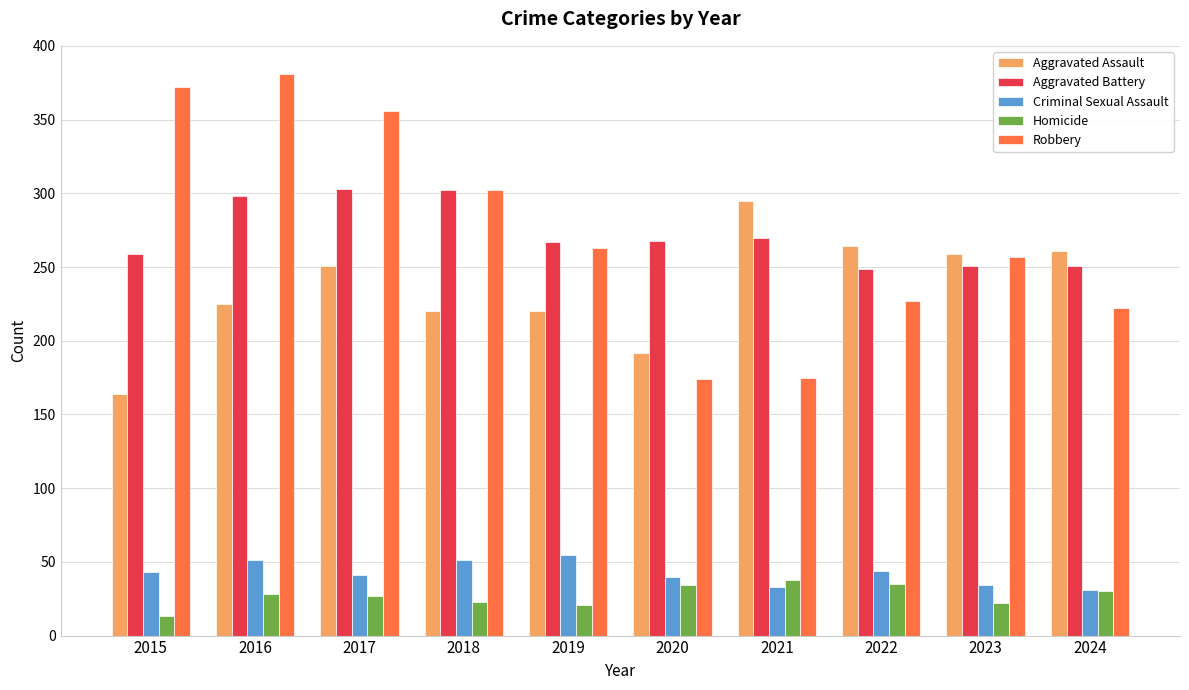

What is the difference between the highest and lowest values at 2015?

359